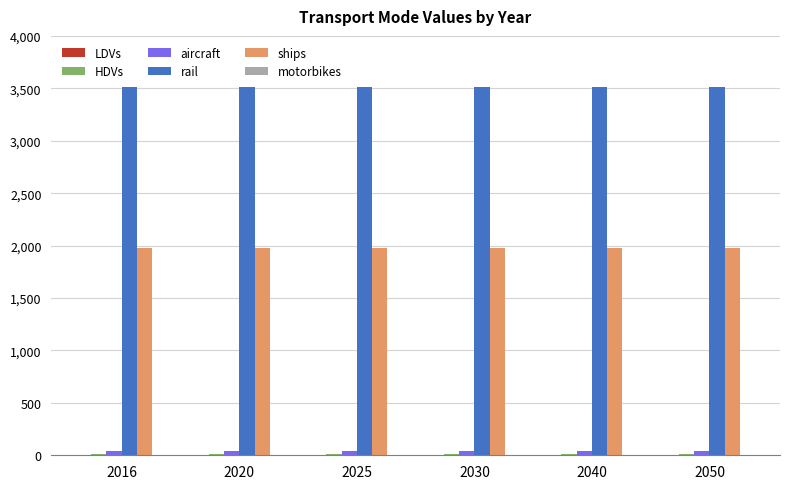

What is the highest value of the rail series?

3512.4